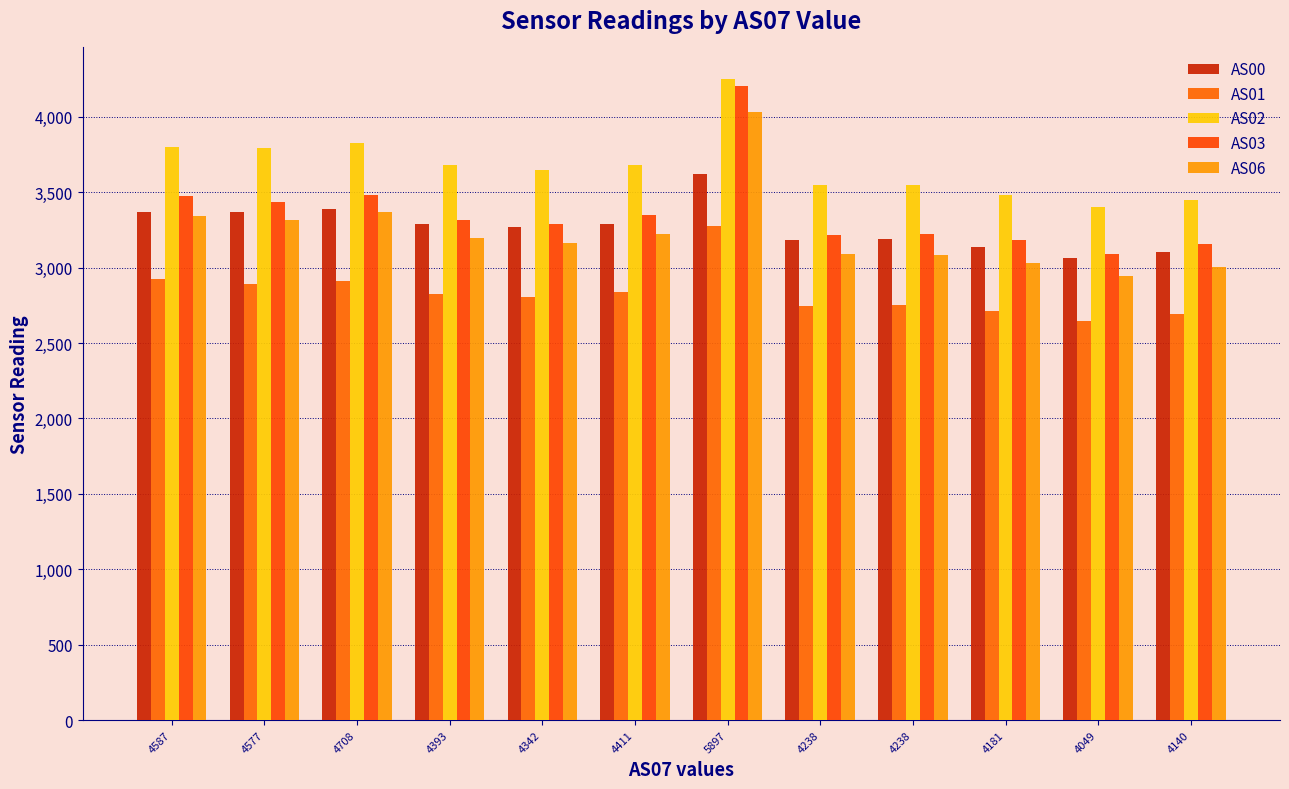

Reading left to right, transcribe all the data shown in this chart.

AS00: 3366	3368	3389	3290	3268	3288	3619	3181	3188	3136	3065	3101
AS01: 2926	2888	2914	2823	2807	2839	3275	2746	2753	2714	2645	2692
AS02: 3797	3791	3828	3678	3647	3680	4247	3548	3546	3484	3399	3446
AS03: 3475	3432	3483	3316	3291	3348	4201	3216	3223	3186	3087	3155
AS06: 3341	3318	3371	3198	3163	3224	4034	3090	3080	3028	2942	3006